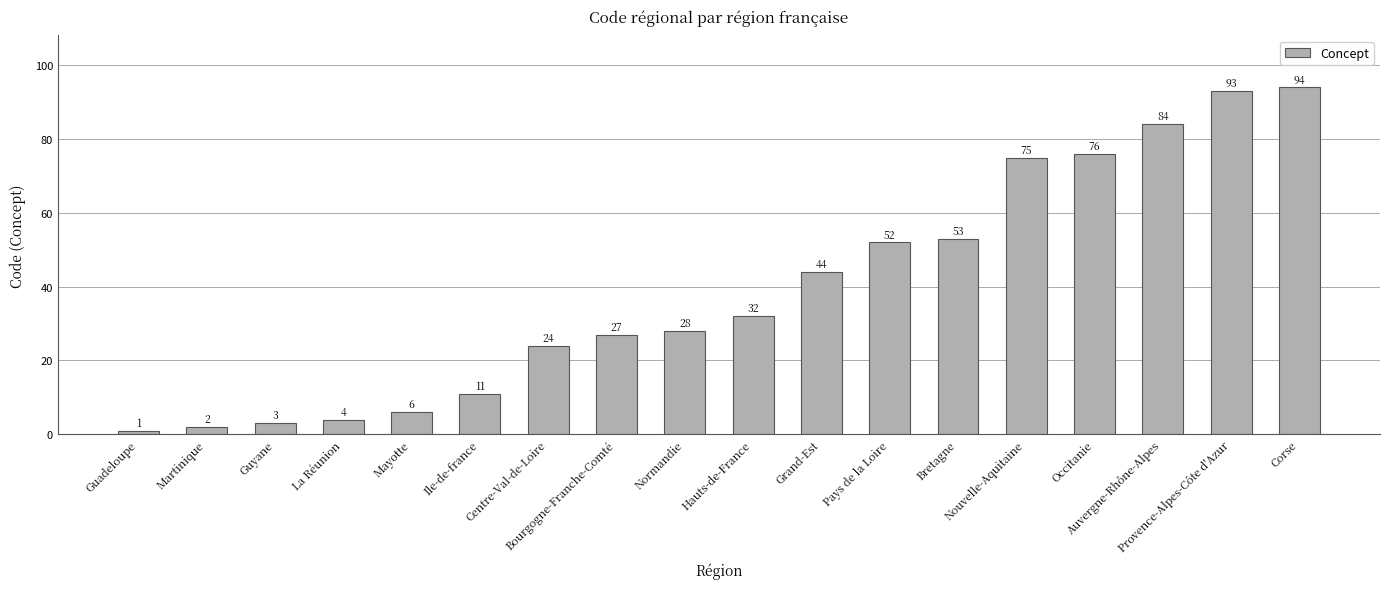

Rank the categories by value from lowest to highest.

Guadeloupe, Martinique, Guyane, La Réunion, Mayotte, Ile-de-france, Centre-Val-de-Loire, Bourgogne-Franche-Comté, Normandie, Hauts-de-France, Grand-Est, Pays de la Loire, Bretagne, Nouvelle-Aquitaine, Occitanie, Auvergne-Rhône-Alpes, Provence-Alpes-Côte d'Azur, Corse